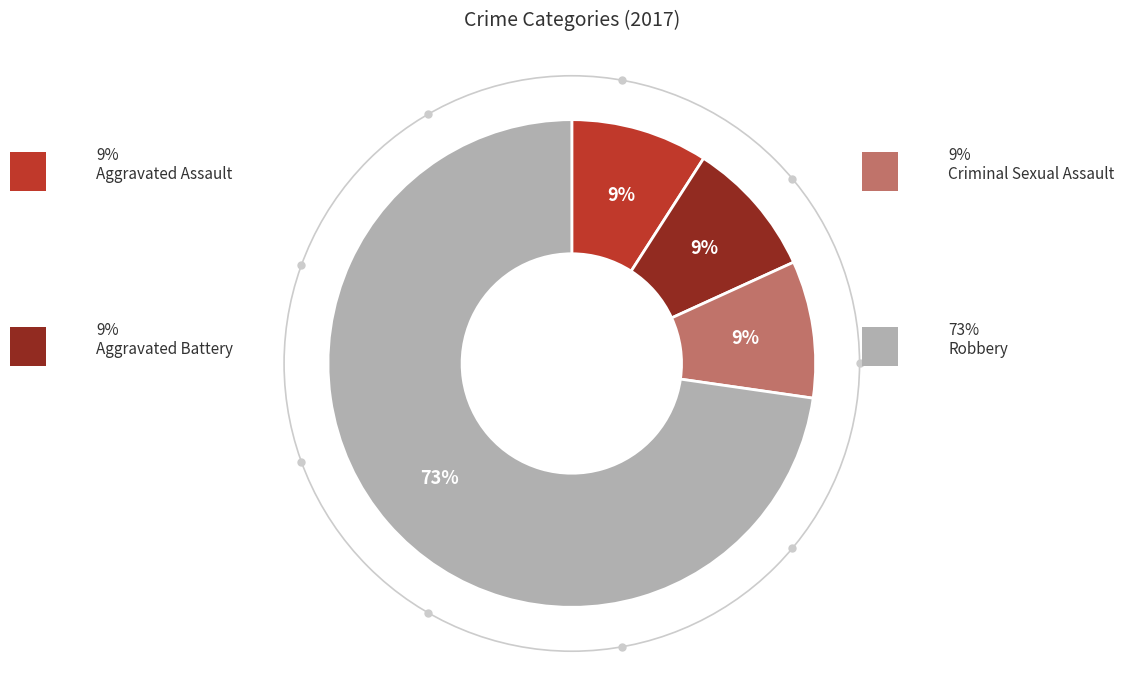

To the nearest percent, what is the difference between the largest and smallest slice percentages?

64%